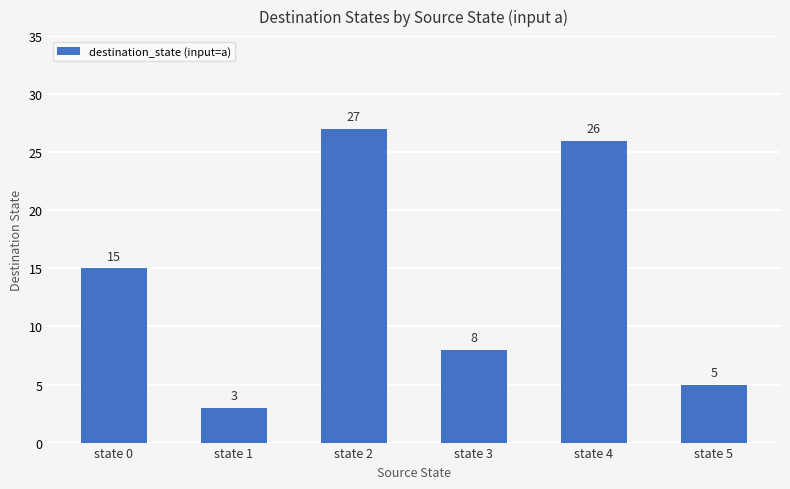

Does the chart contain stacked bars?

No